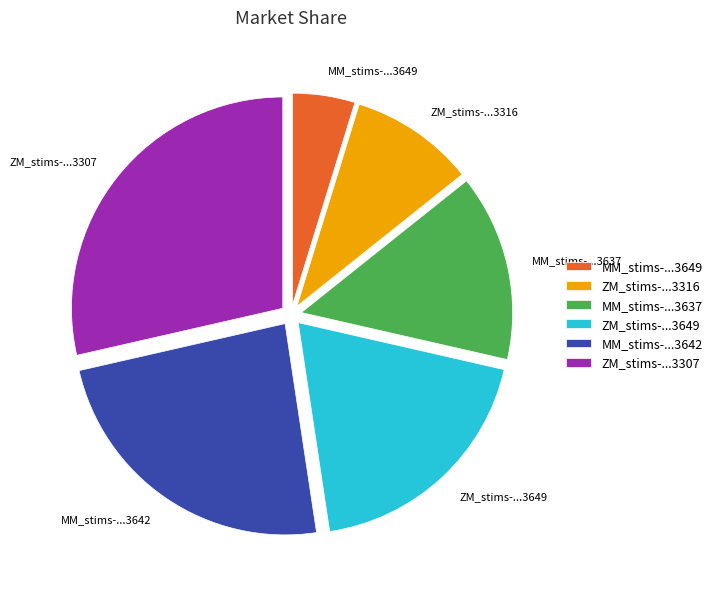

How many segments does this pie chart have?

6